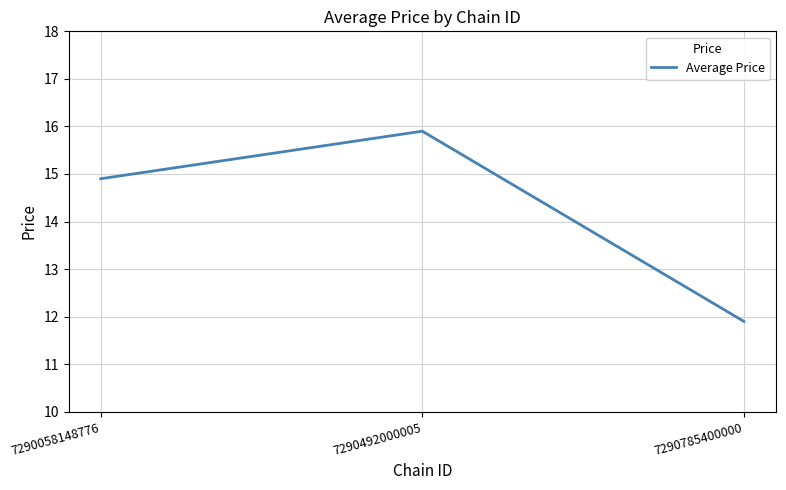

List the labels in order of value, largest first.

7290492000005, 7290058148776, 7290785400000